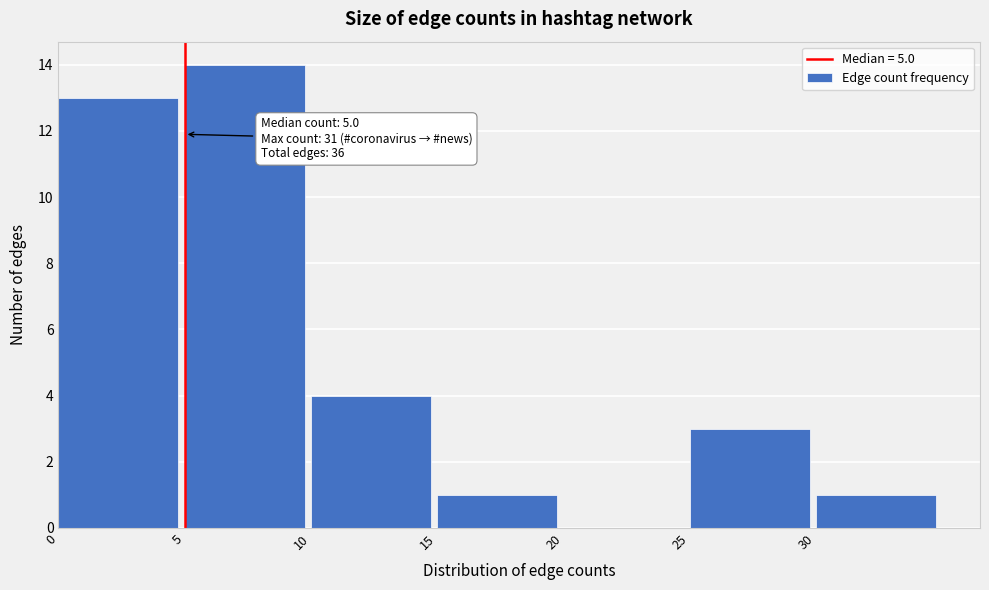

Which range on the x-axis has the tallest bar?

5 to 10